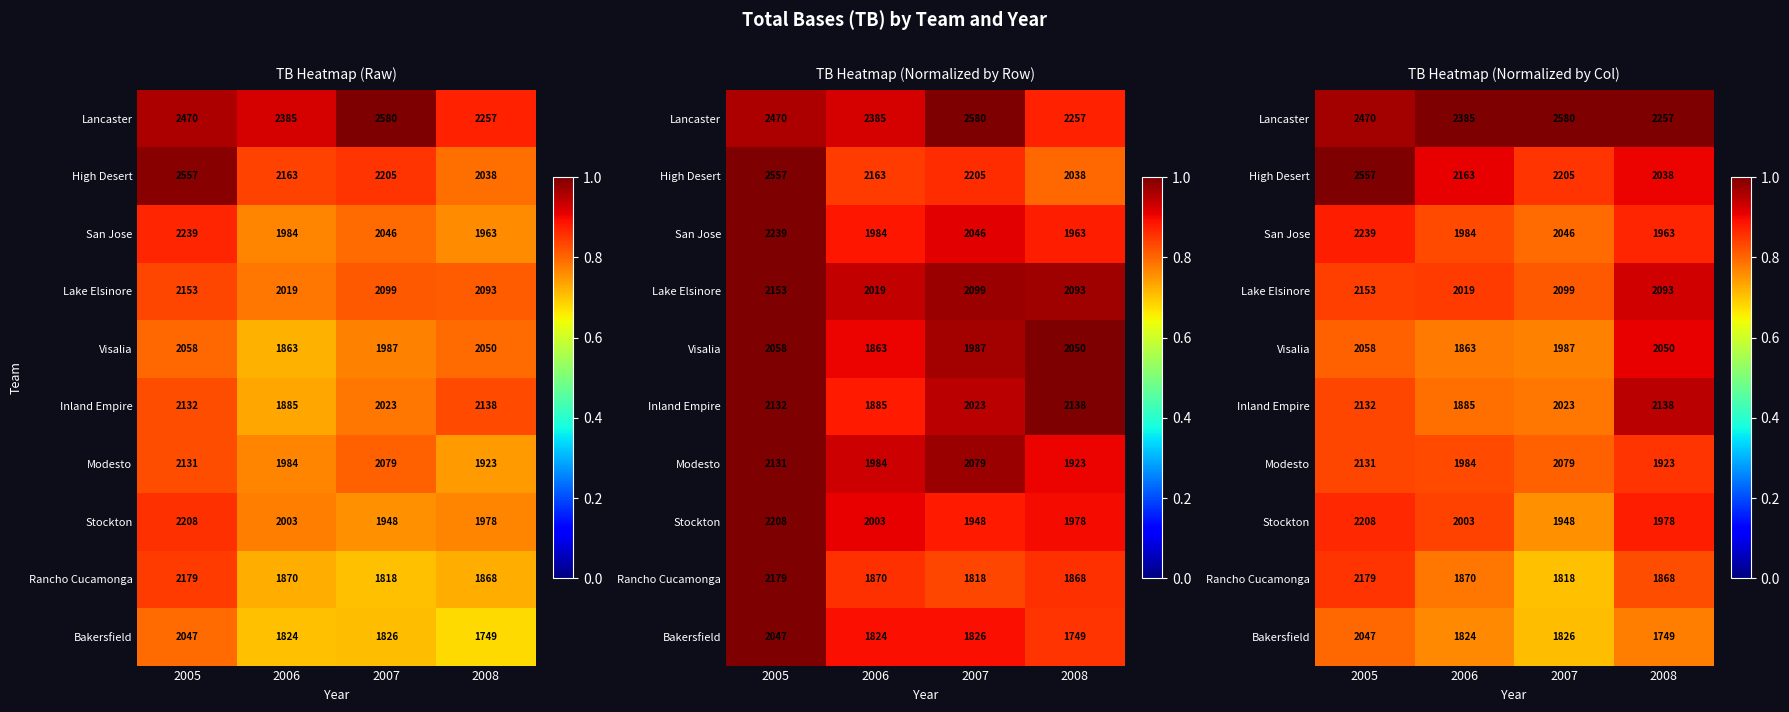

At how many categories does at least one series exceed 0?

4